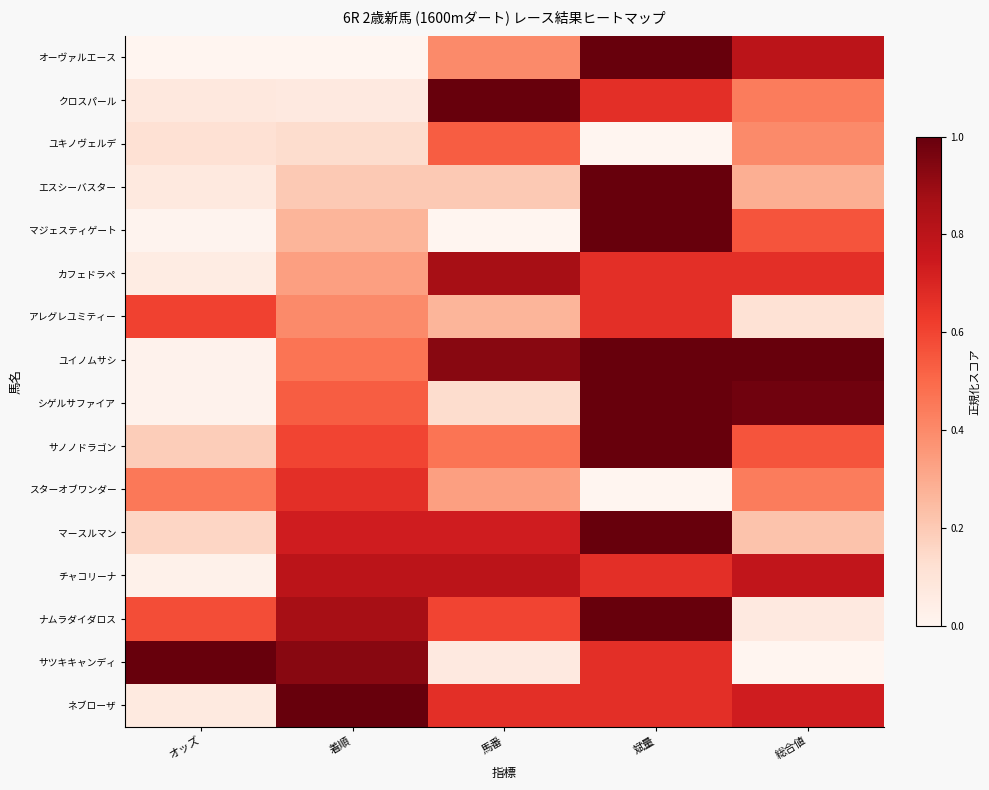

What is the difference between the highest and lowest values at 馬番?

1.0